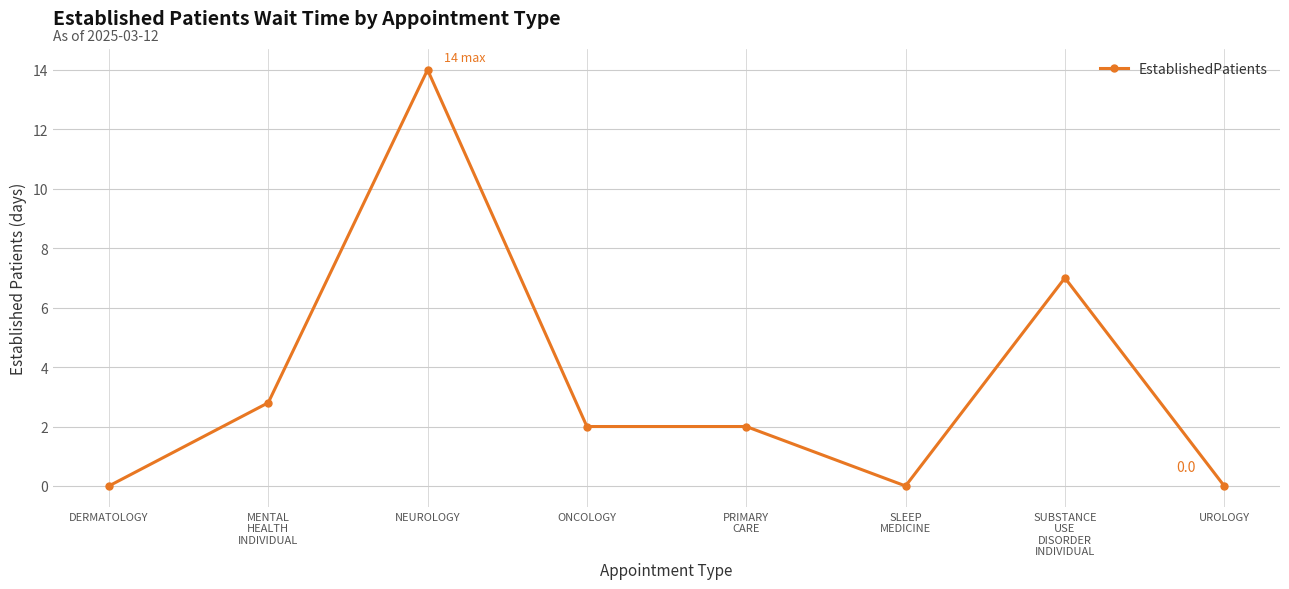

True or false: the data shows 21.0 at NEUROLOGY.

False